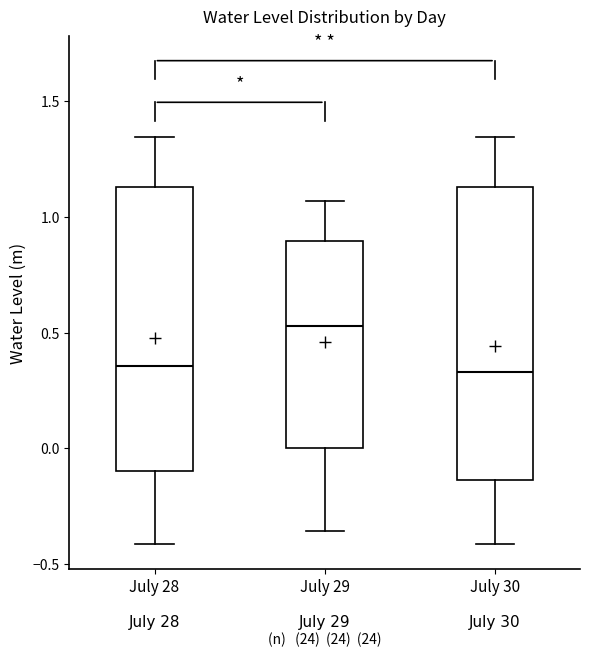

Where does the upper whisker of the box for July 30 end on the y-axis? The values are not printed on the chart, so give them approximately, as read against the axis.

1.35